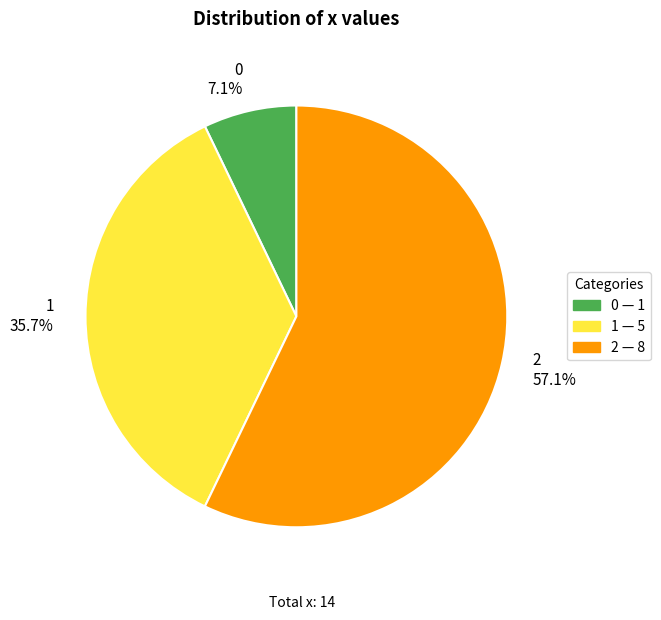

Rank the categories by value from highest to lowest.

2, 1, 0